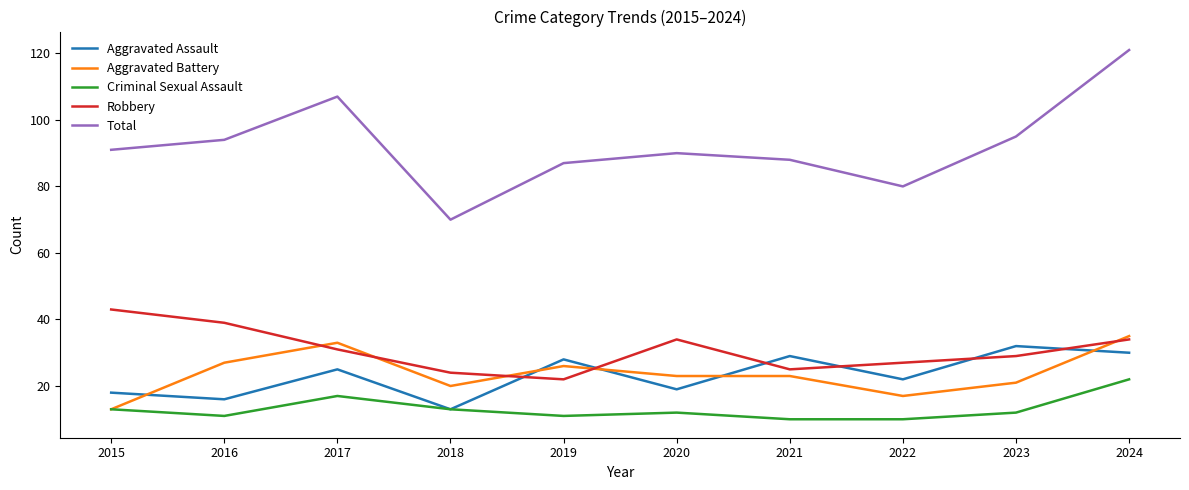

Rank the series by their maximum value, from lowest to highest.

Criminal Sexual Assault, Aggravated Assault, Aggravated Battery, Robbery, Total